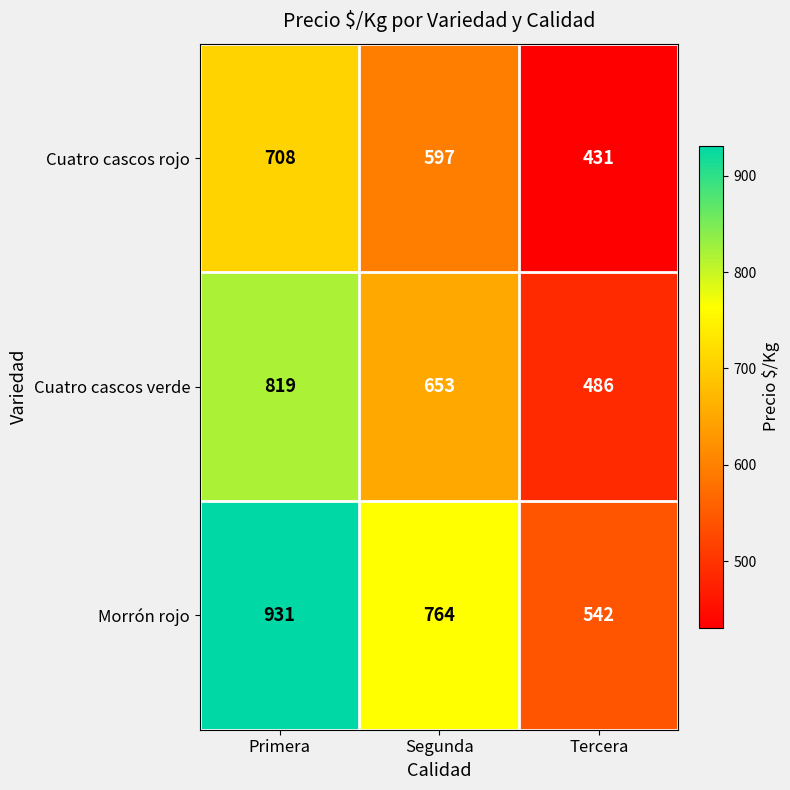

At which category does the chart reach its minimum across all series?

Tercera